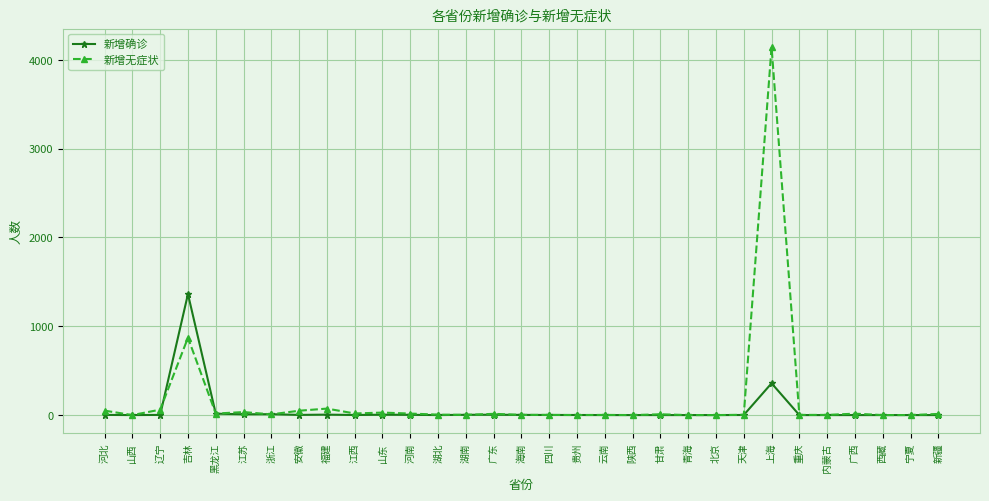

Rank the series by their average value, from highest to lowest.

新增无症状, 新增确诊